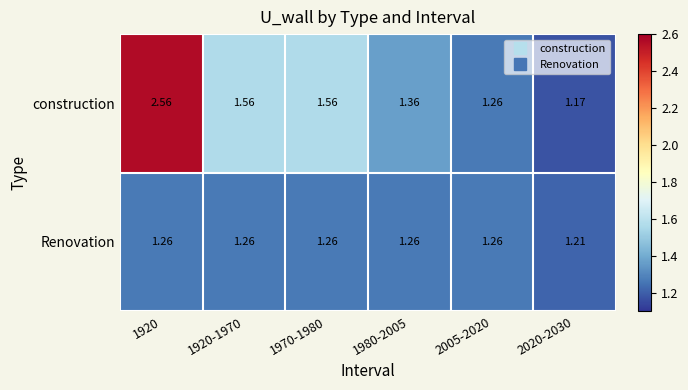

Rank the series by their average value, from highest to lowest.

construction, Renovation